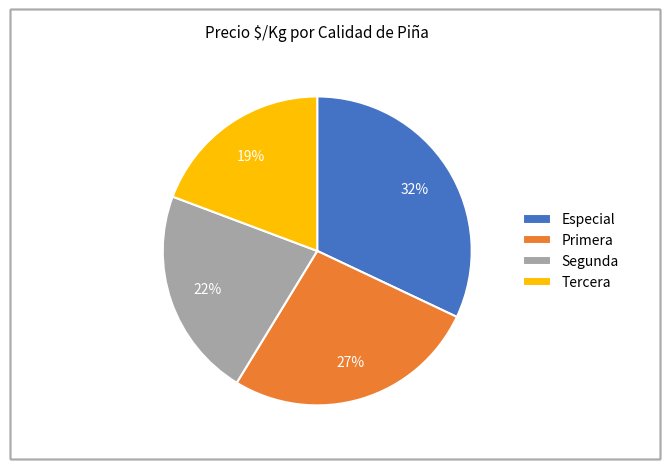

Is there any slice that represents more than half of the pie?

No